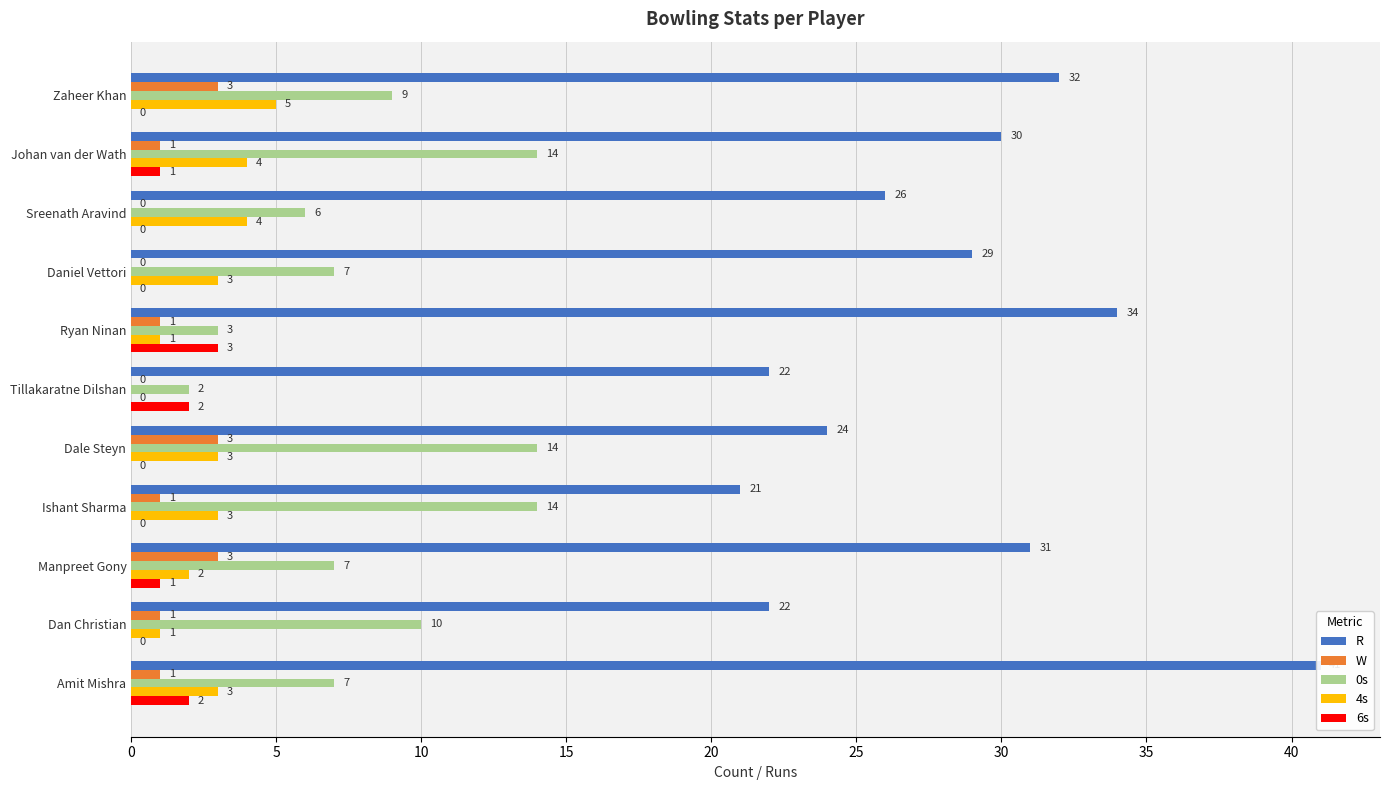

True or false: 4s has a value of 3 at 10.

True